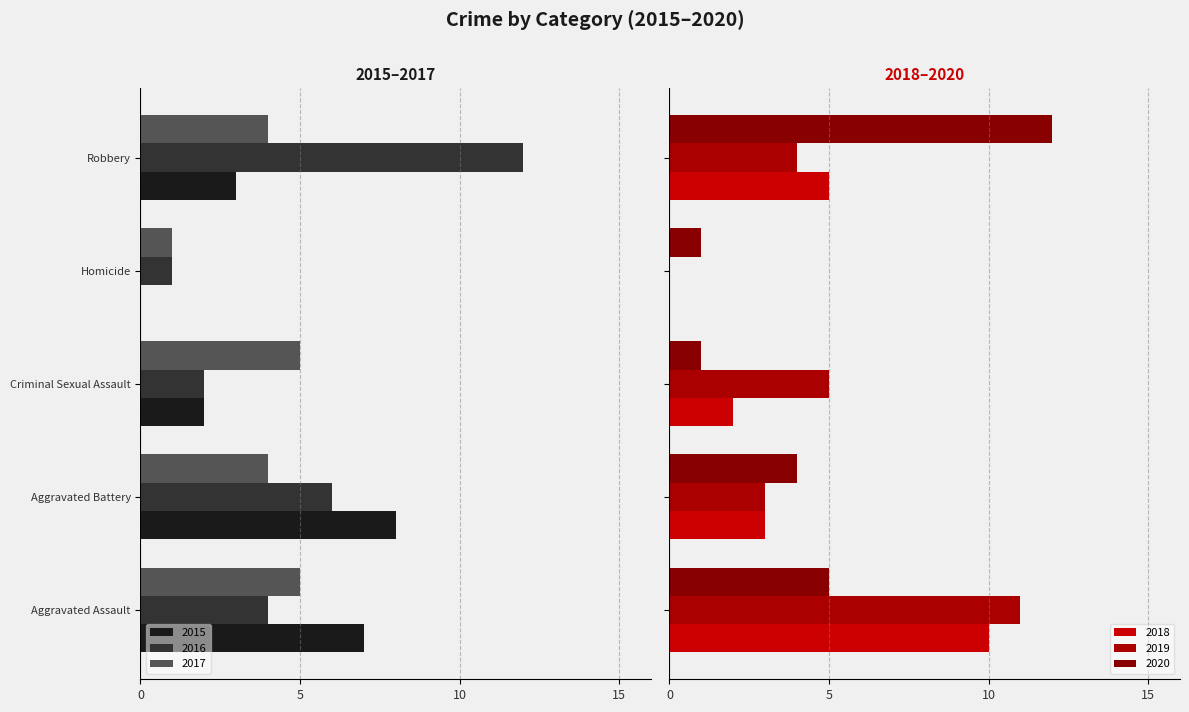

Which label corresponds to the largest value in the chart?

Robbery